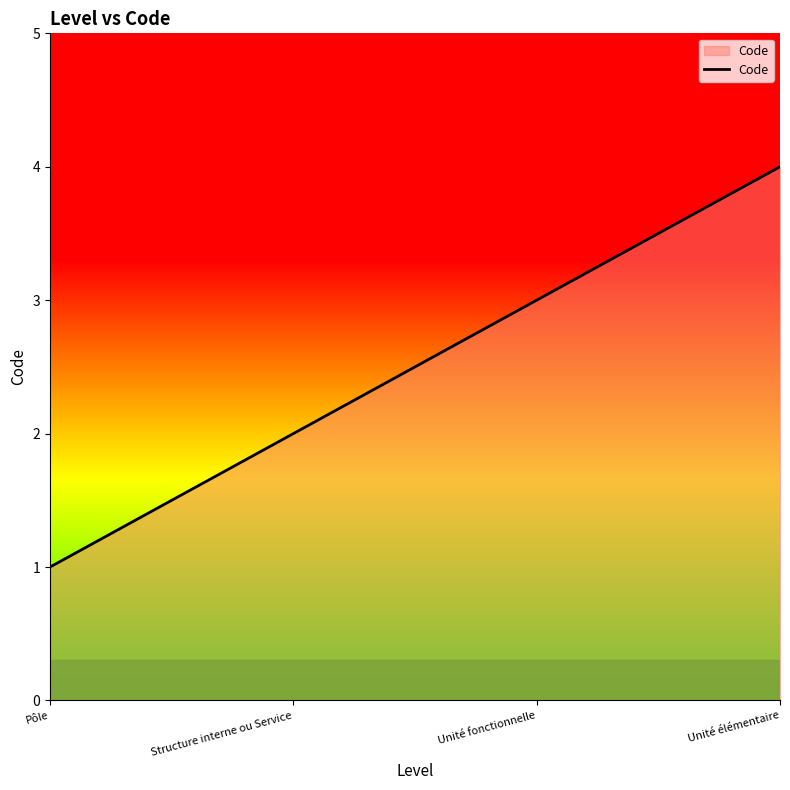

Count the number of data series in this chart.

1